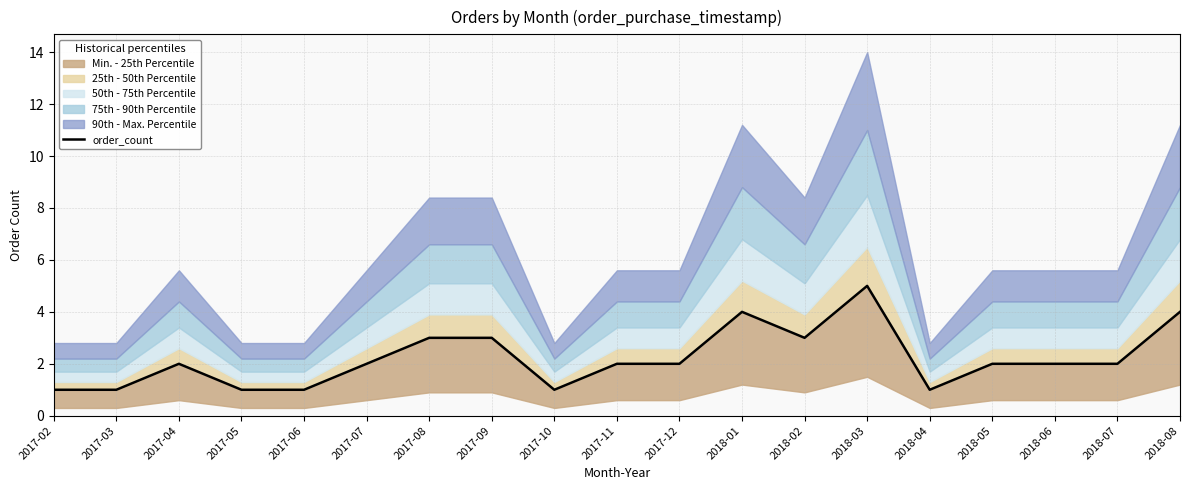

Reading left to right, transcribe all the data shown in this chart.

2017-02=1	2017-03=1	2017-04=2	2017-05=1	2017-06=1	2017-07=2	2017-08=3	2017-09=3	2017-10=1	2017-11=2	2017-12=2	2018-01=4	2018-02=3	2018-03=5	2018-04=1	2018-05=2	2018-06=2	2018-07=2	2018-08=4